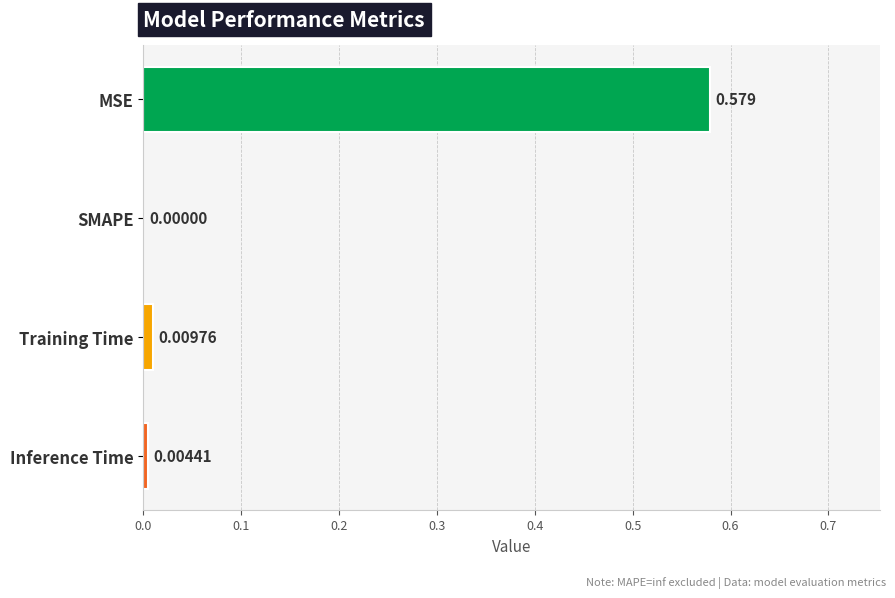

Between MSE and SMAPE, which is larger?

MSE